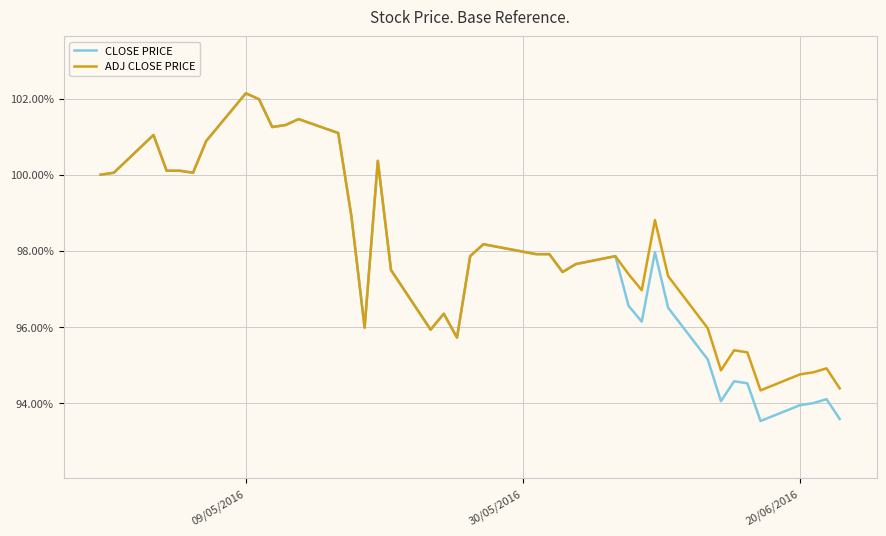

What is the maximum value for CLOSE PRICE?

102.1